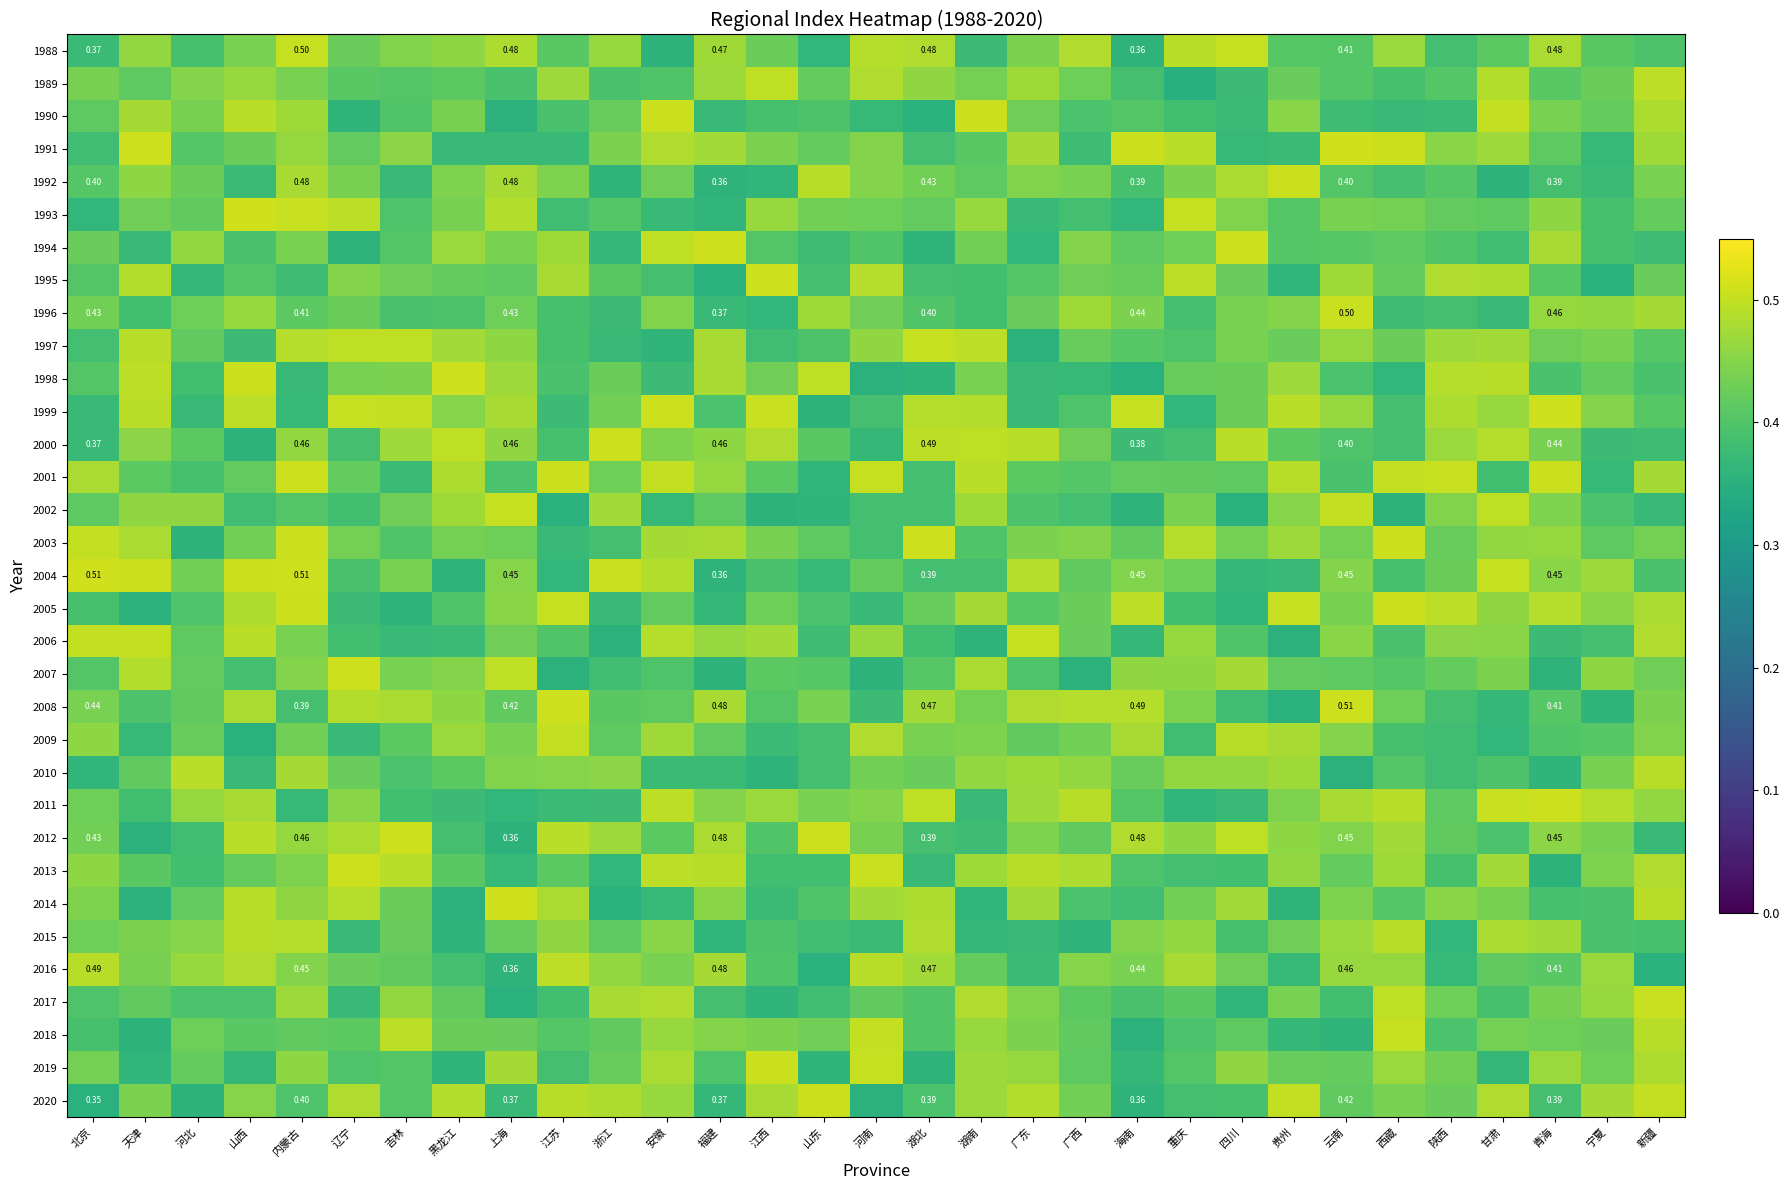

At which category is the sum across all series the highest?

内蒙古